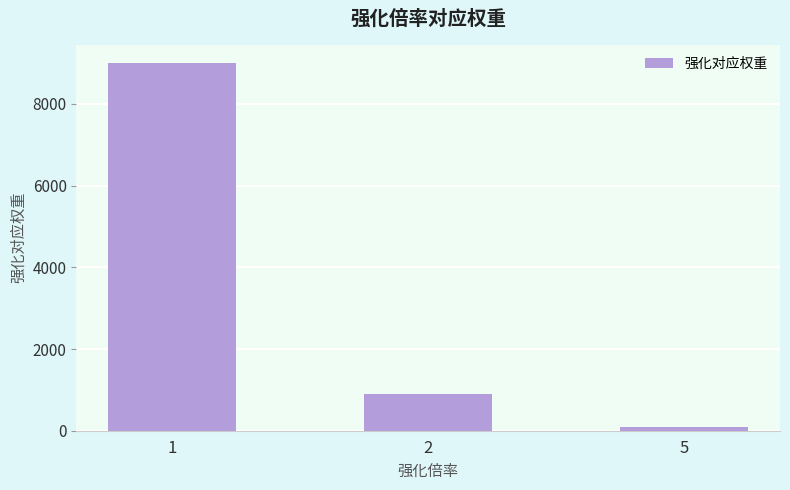

Between 5 and 2, which is larger?

2